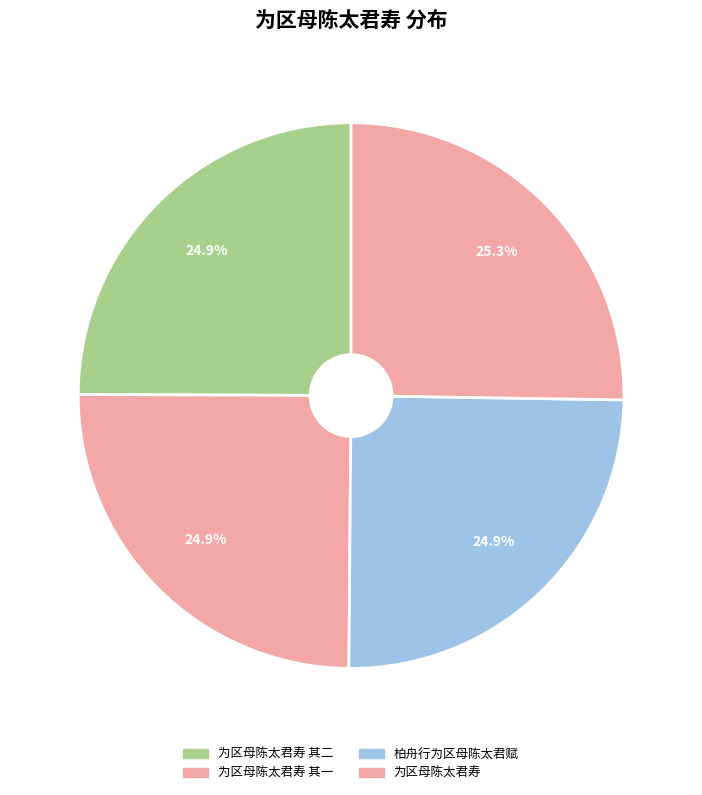

How many slices are in this pie chart?

4